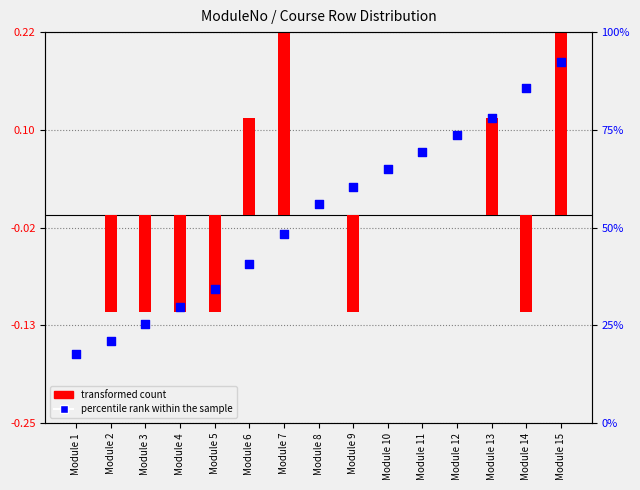

At how many categories does at least one series exceed 0?

10